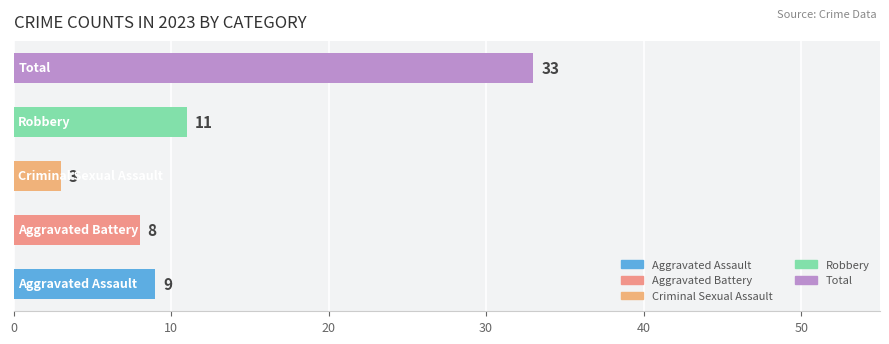

Reading top to bottom, list all the values displayed in this chart.

33	11	3	8	9